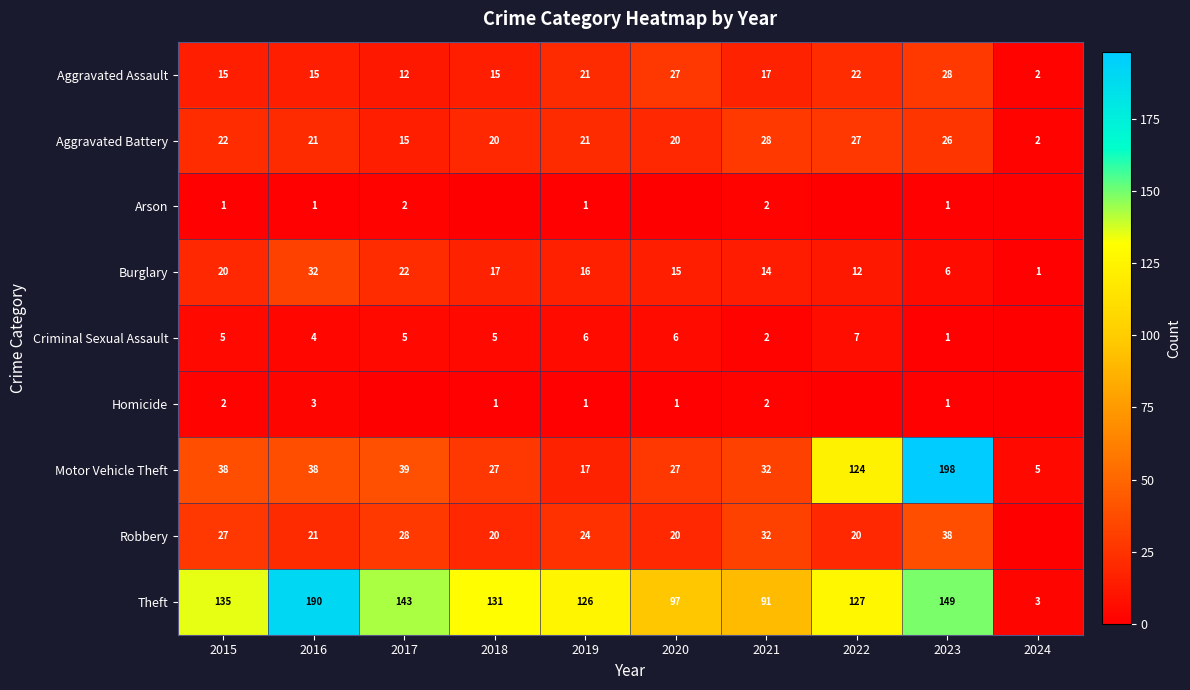

What value does the Motor Vehicle Theft series have at 2020, to the nearest 5?

25